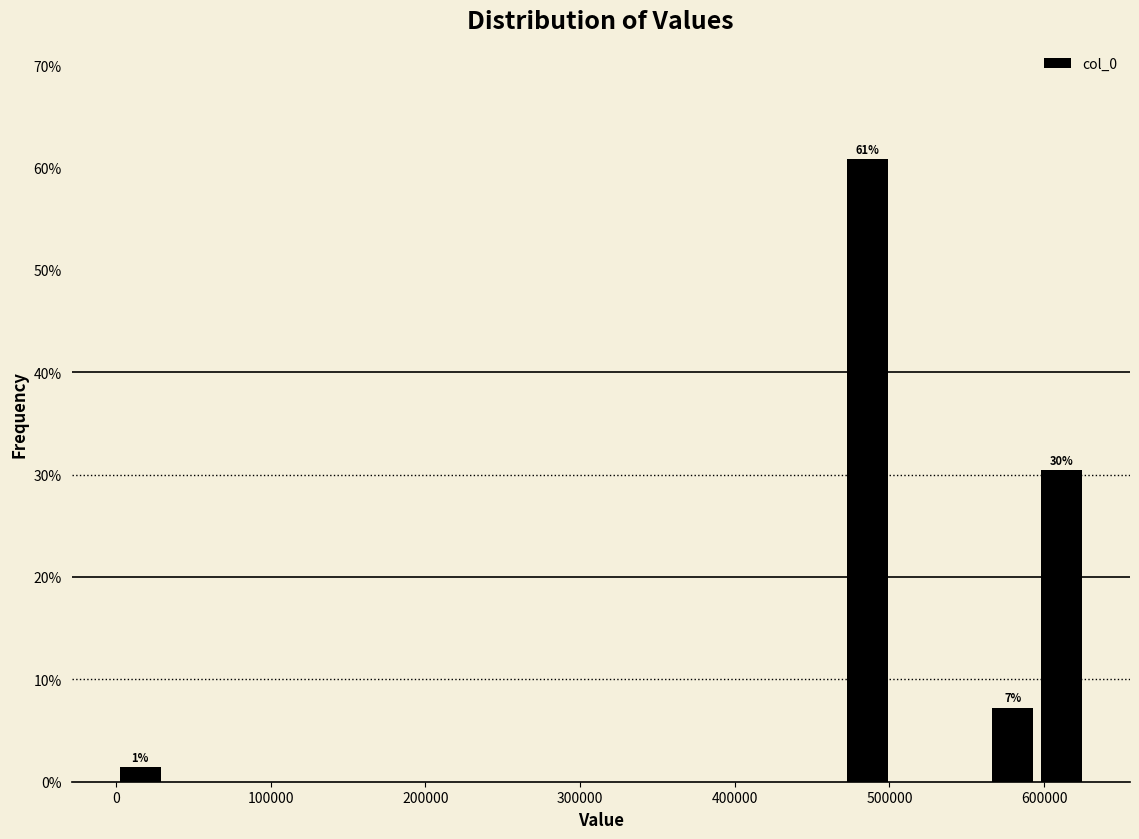

Read against the x-axis, roughly where is the centre of the tallest bar?

490000